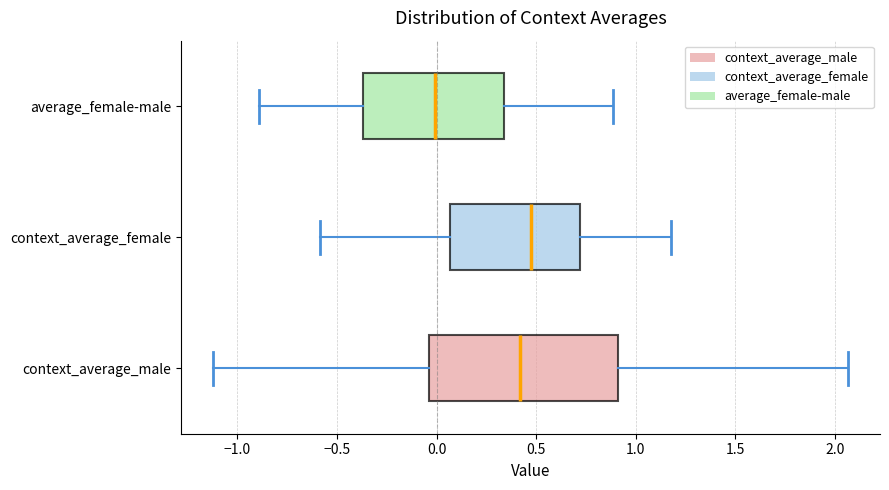

Comparing the boxes themselves (not the whiskers), which one is the widest?

context_average_male